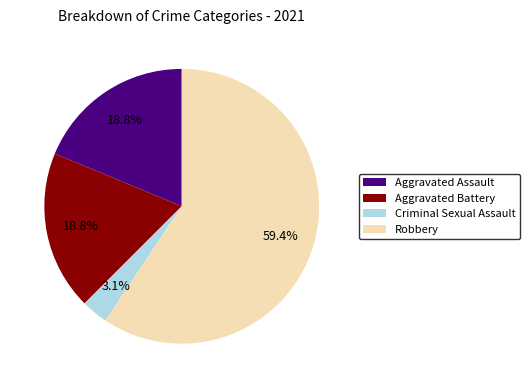

True or false: Criminal Sexual Assault accounts for 3% of the total.

True